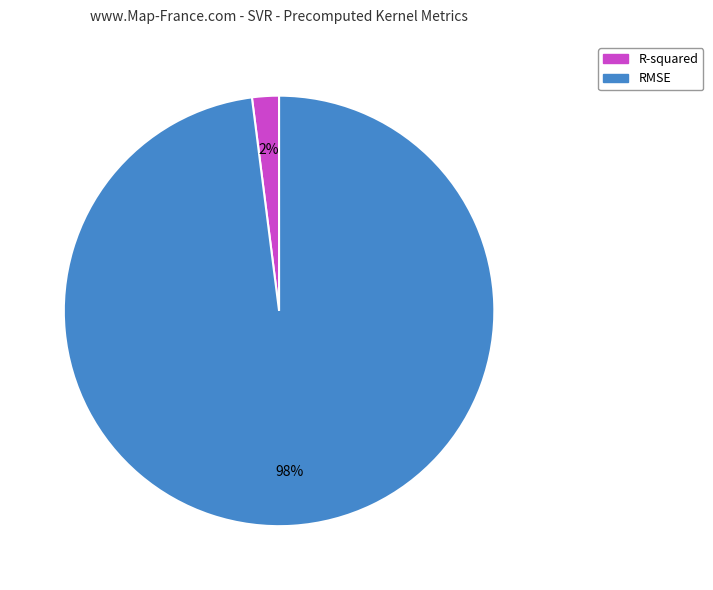

Which has a higher value, RMSE or R-squared?

RMSE